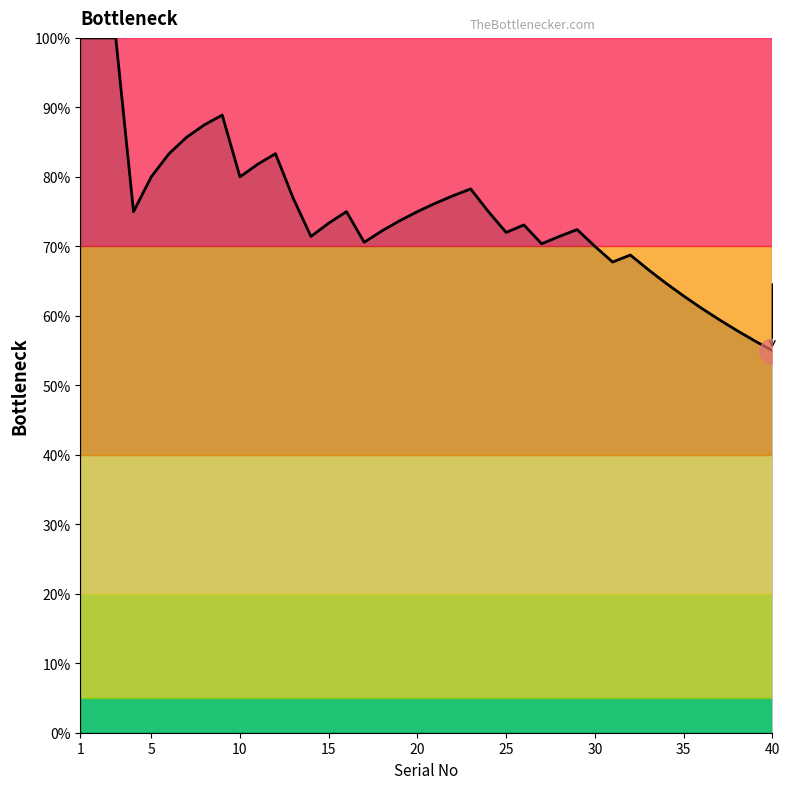

How many lines are shown in the chart?

1